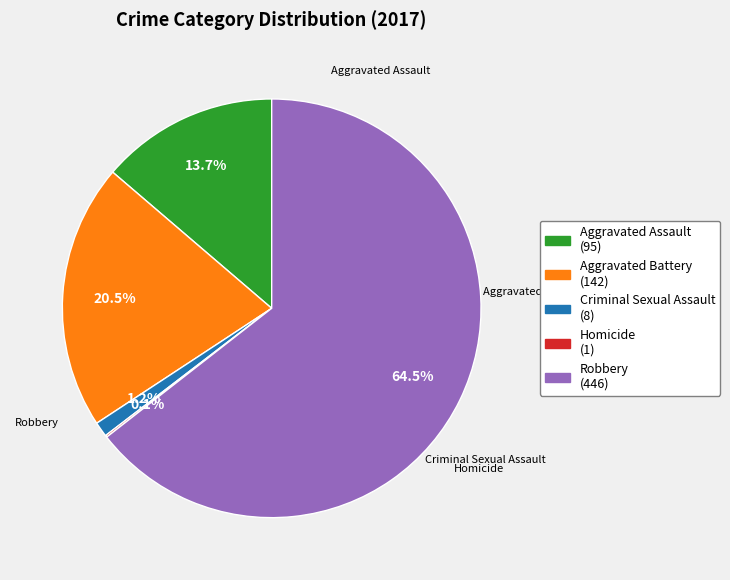

Does Robbery account for over 50% of the chart?

Yes